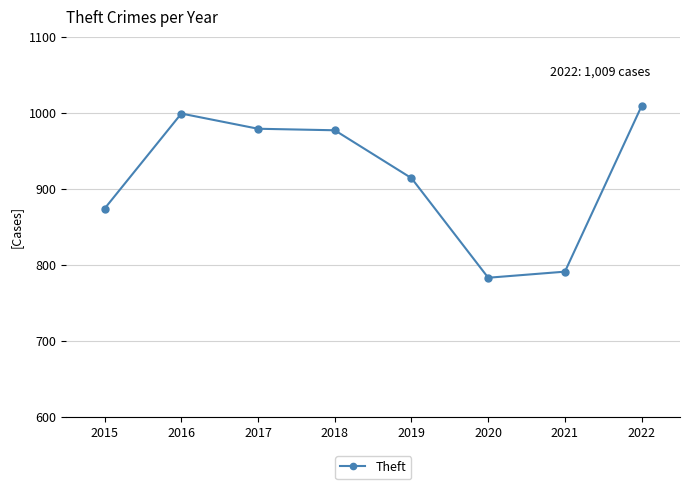

What is the greatest value displayed?

1009